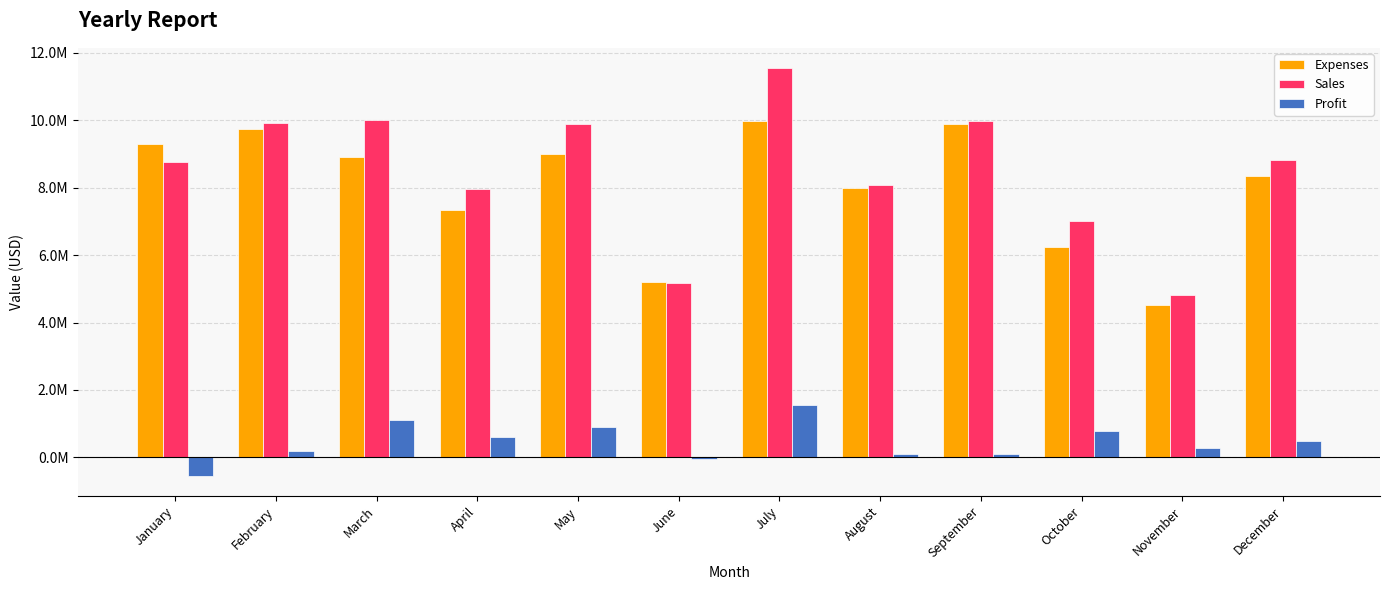

What are all the series names shown in the legend?

Expenses, Sales, Profit